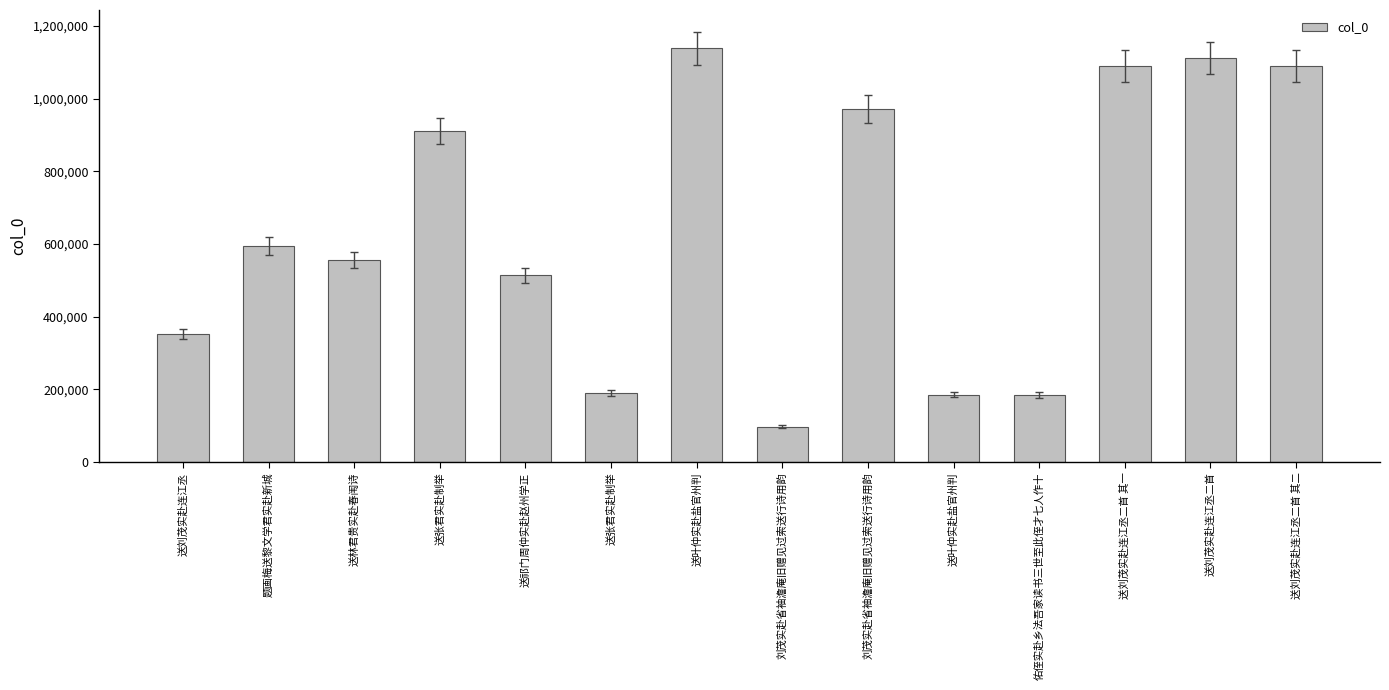

How many data points are less than 594500?

7